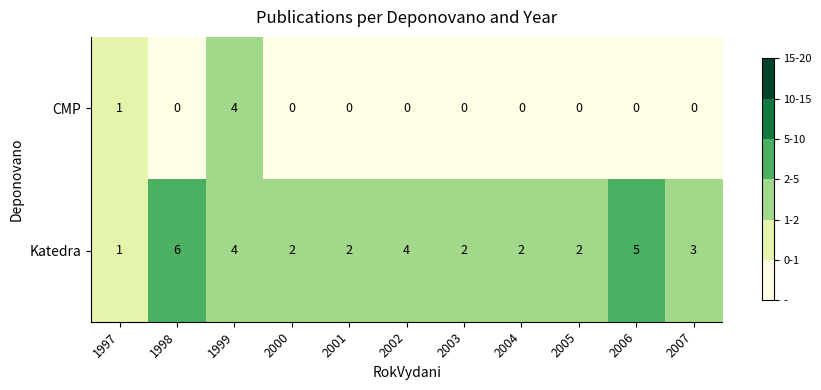

At which category does the chart reach its peak across all series?

1998